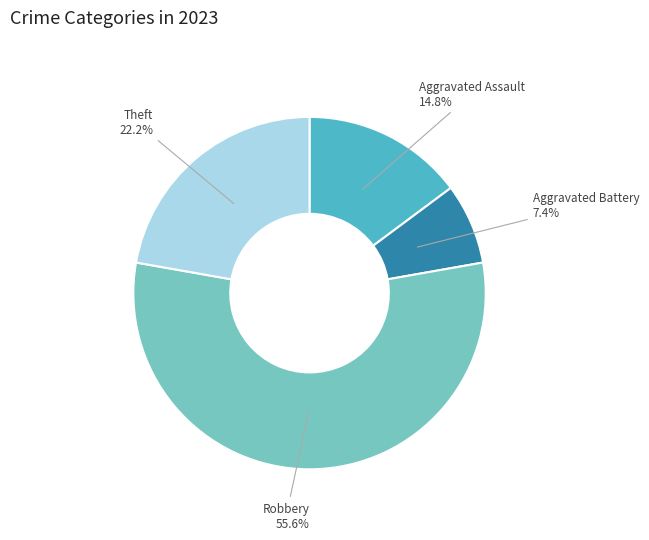

Is there a majority slice in this chart?

Yes